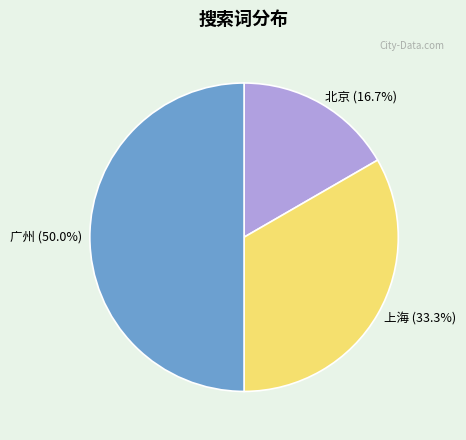

To the nearest percent, what is the difference between the 广州 and 北京 slice percentages?

33%